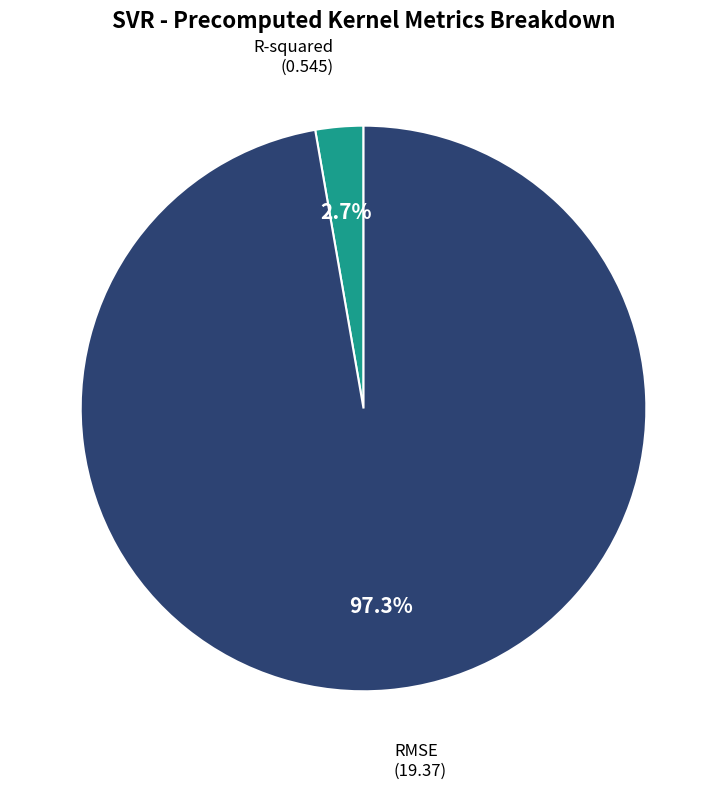

Does any single category account for the majority?

Yes